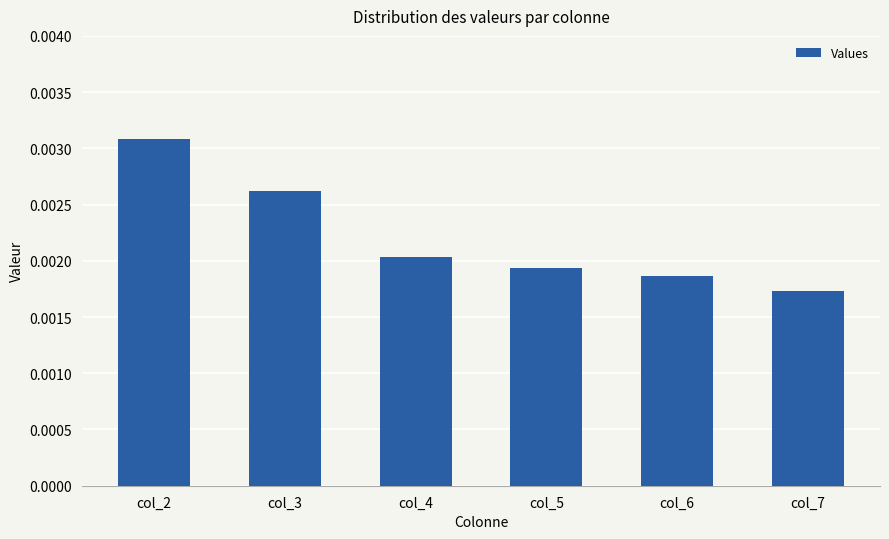

Which label corresponds to the smallest value in the chart?

col_7